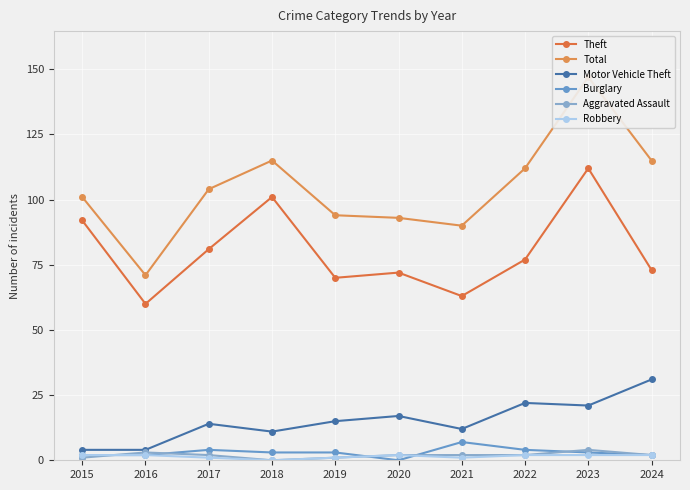

True or false: Total and Motor Vehicle Theft intersect in this chart.

False